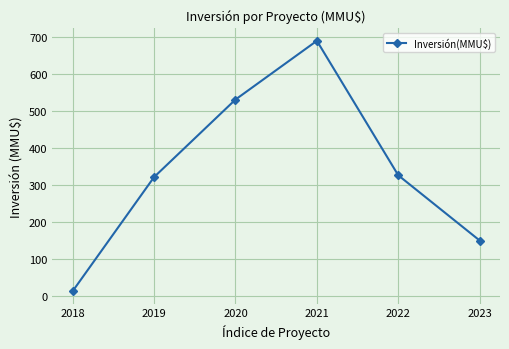

Does the chart have visible grid lines?

Yes